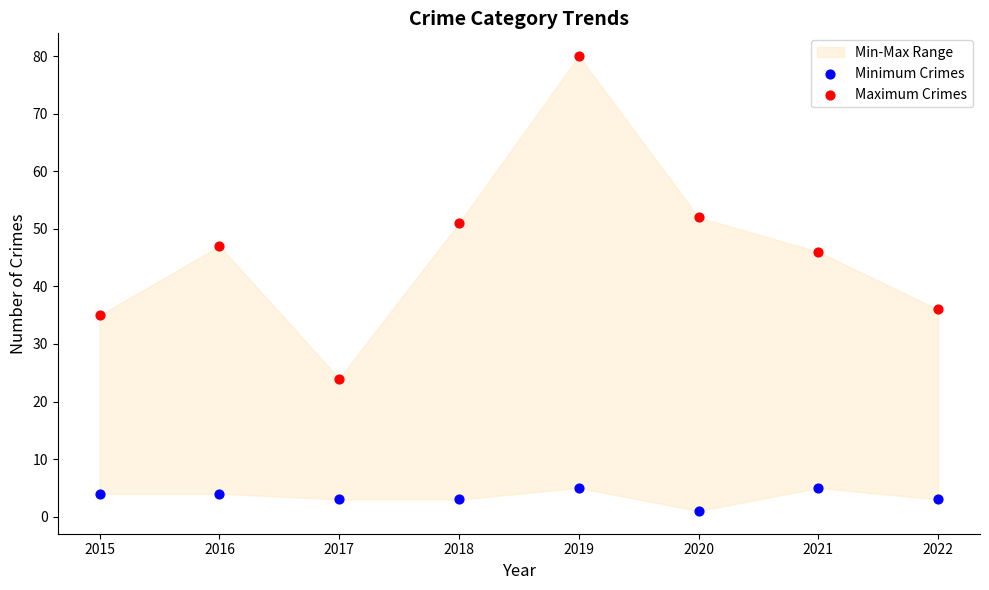

Which series has the widest spread of Y values?

Maximum Crimes